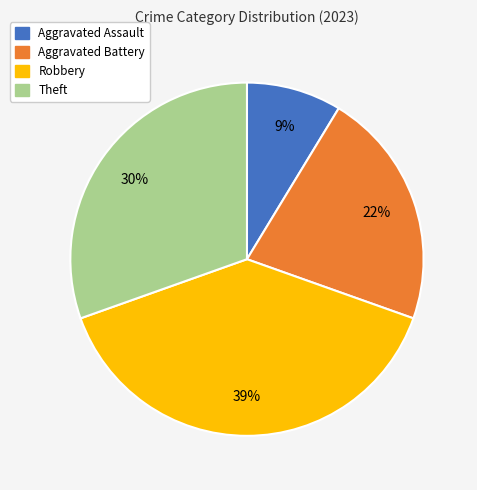

What percentage is the Aggravated Battery slice, to the nearest percent?

22%